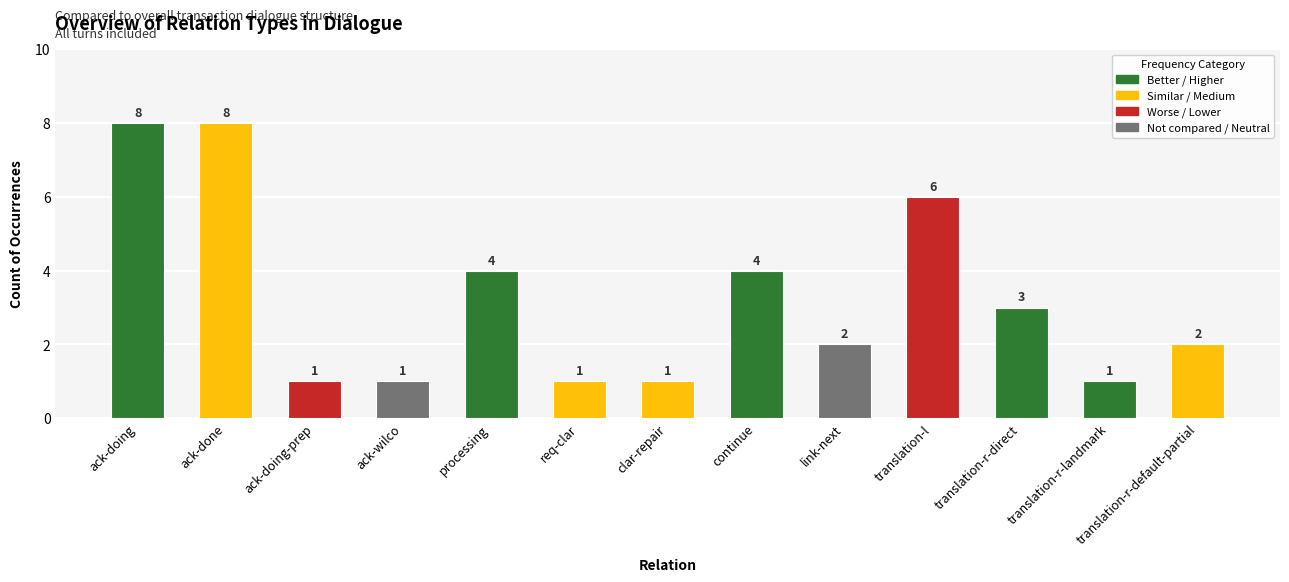

The value at clar-repair is 1. True or false?

True